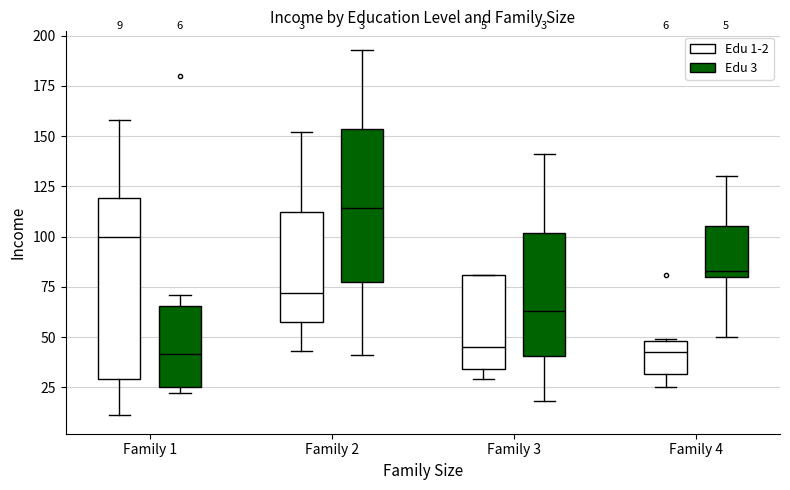

Which box is the tallest, from its lower edge to its upper edge?

Family 1 (Edu 1-2)